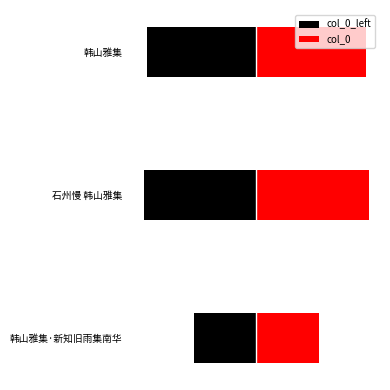

What is the difference between the second highest and minimum values in the col_0_left series?

12842